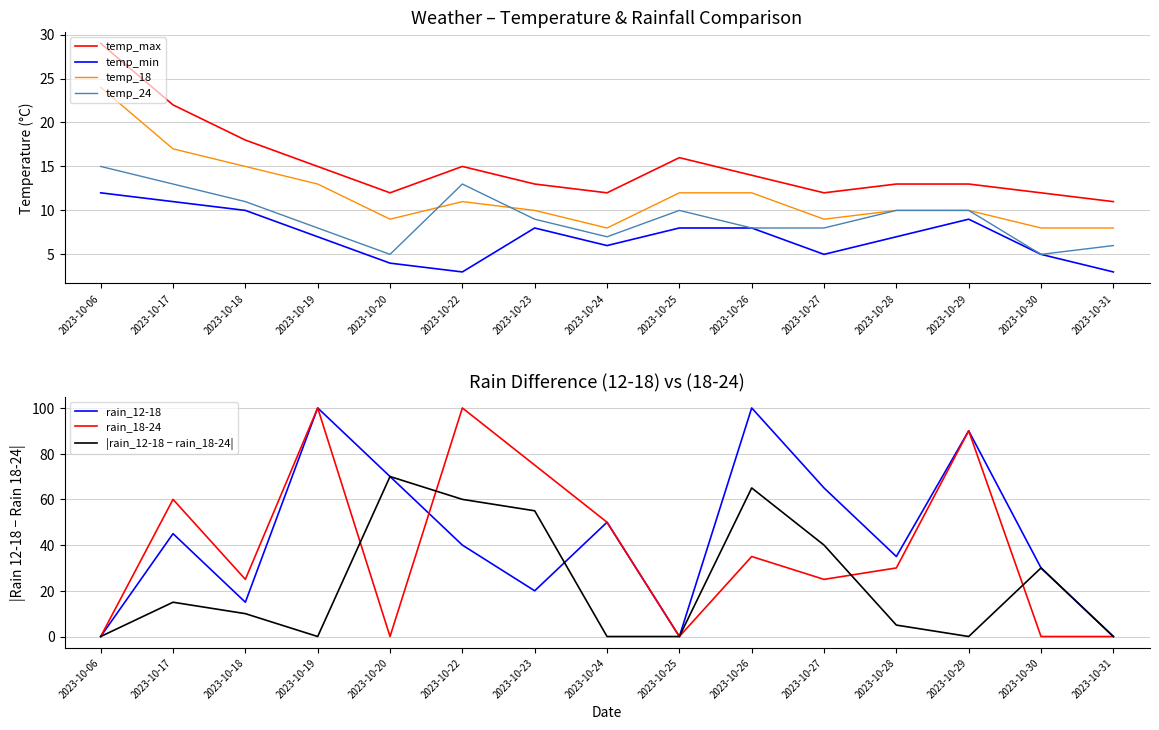

Which series changed the most between 2023-10-20 and 2023-10-23?

rain_18-24